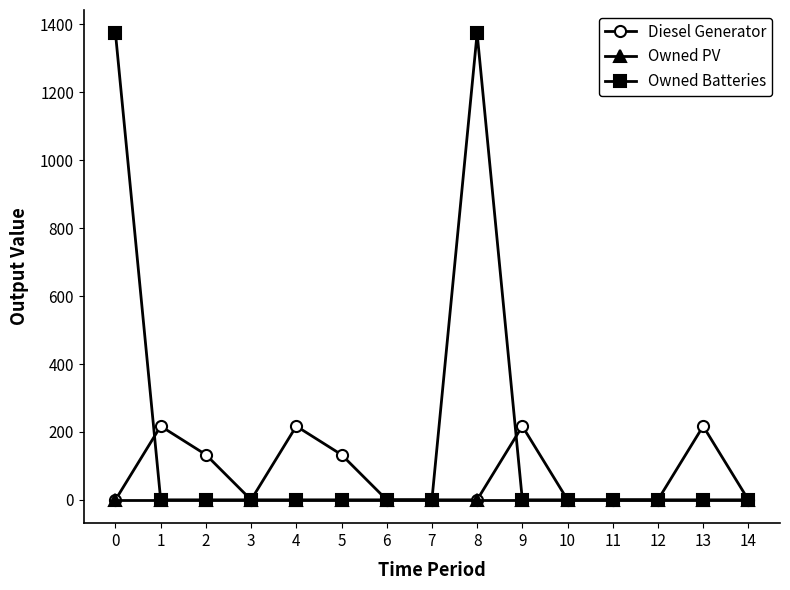

Reading right to left, extract all data points from this chart.

Diesel Generator: 14=0	13=217	12=0	11=0	10=0	9=217	8=0	7=0	6=0	5=133	4=217	3=0	2=133	1=217	0=0
Owned PV: 14=0	13=0	12=0	11=0	10=0	9=0	8=0	7=0	6=0	5=0	4=0	3=0	2=0	1=0	0=0
Owned Batteries: 14=0	13=0	12=0	11=0	10=0	9=0	8=1374	7=0	6=0	5=0	4=0	3=0	2=0	1=0	0=1374